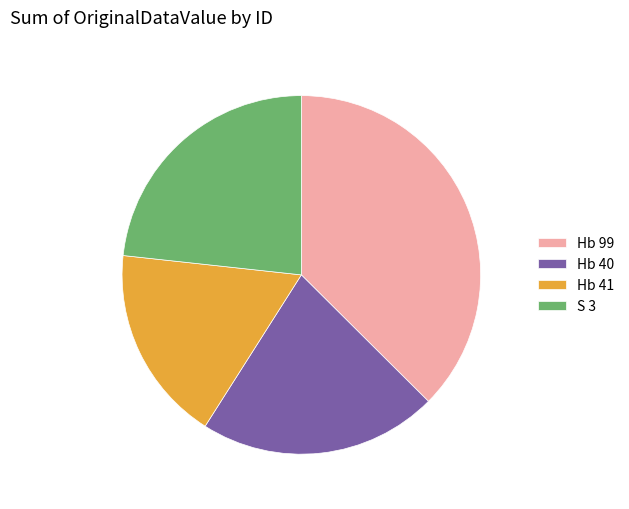

Approximately how many times larger is the value at Hb 40 compared to Hb 41?

1.2